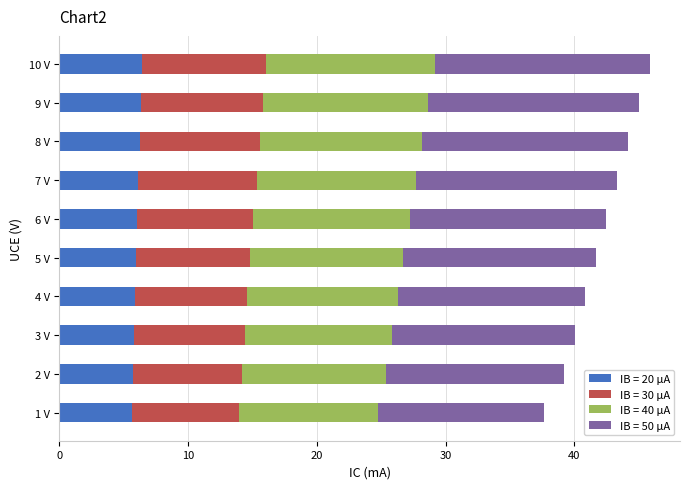

What is the total value across all series at 9 V?

45.1